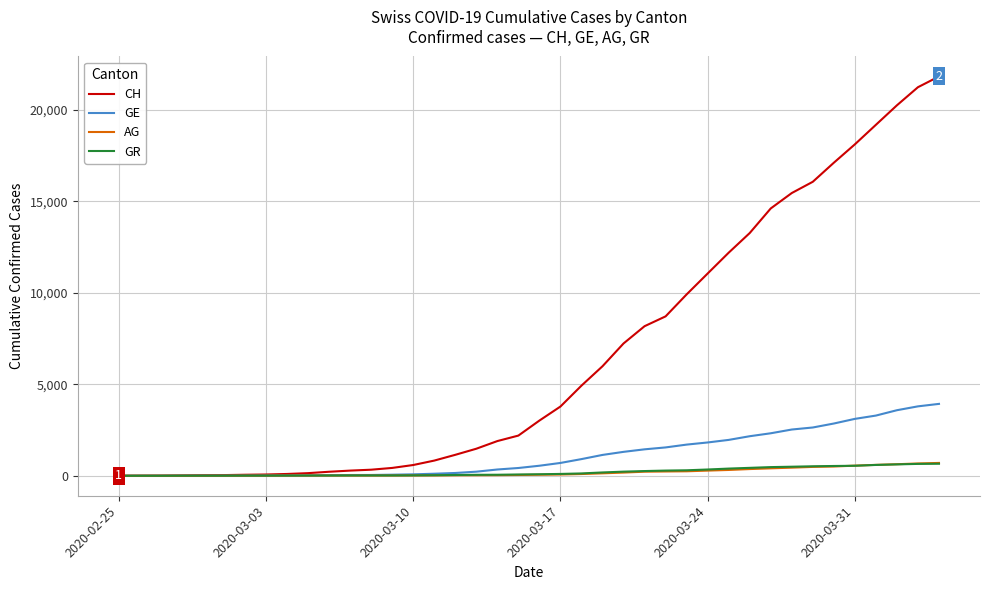

Which series has the largest range (max minus min)?

CH